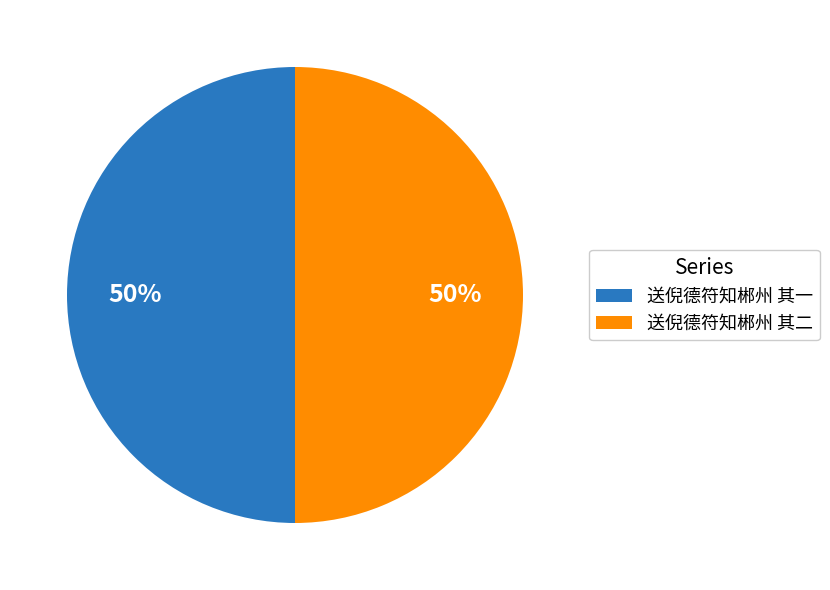

To the nearest percent, what is the combined percentage of 送倪德符知郴州 其二 and 送倪德符知郴州 其一?

100%